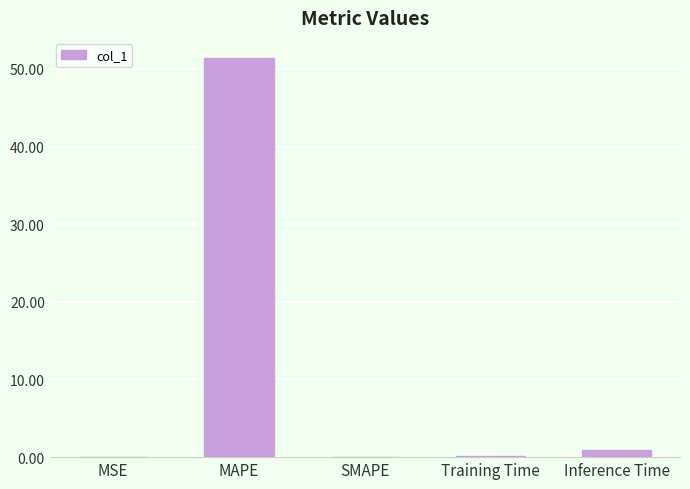

At which category does the chart reach its peak across all series?

MAPE